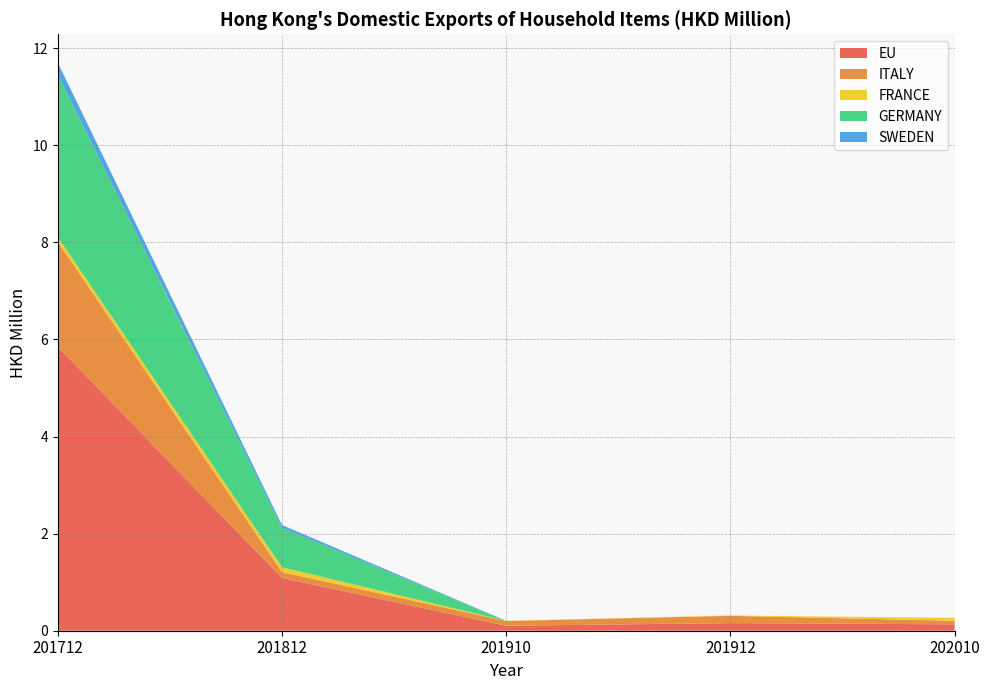

Reading left to right, transcribe all the data shown in this chart.

EU: 201712=5.8	201812=1.1	201910=0.1	201912=0.2	202010=0.1
ITALY: 201712=2.2	201812=0.1	201910=0.1	201912=0.1	202010=0.1
FRANCE: 201712=0.1	201812=0.1	201910=0.0	201912=0.0	202010=0.1
GERMANY: 201712=3.3	201812=0.8	201910=0.0	201912=0.0	202010=0.0
SWEDEN: 201712=0.3	201812=0.1	201910=0.0	201912=0.0	202010=0.0